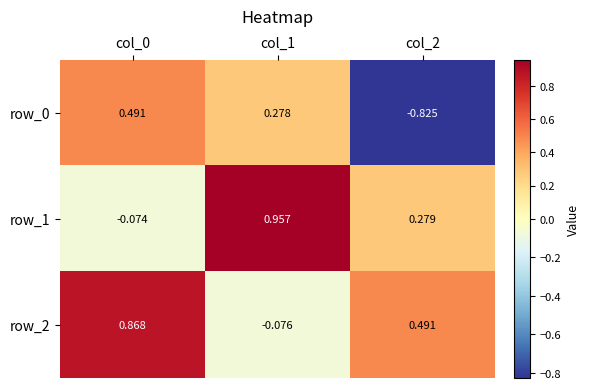

Is the value of row_2 at col_2 greater than the value of row_1 at col_1?

No